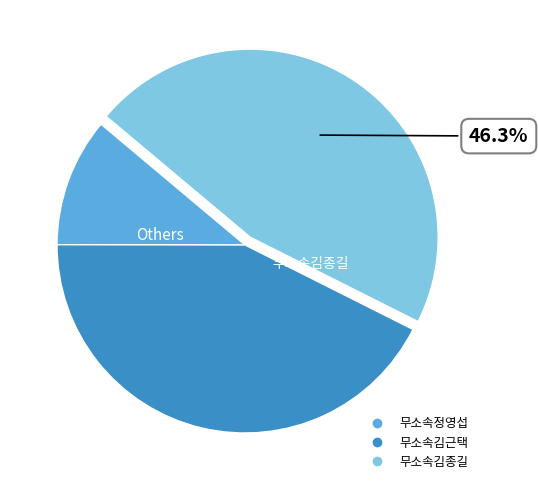

Is there any slice that represents more than half of the pie?

No